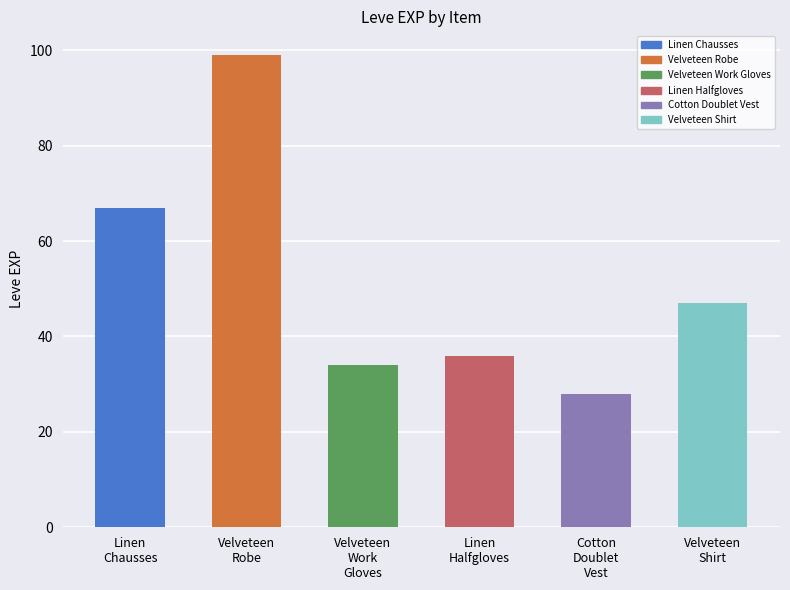

Which has a higher value, Velveteen
Shirt or Velveteen
Robe?

Velveteen
Robe